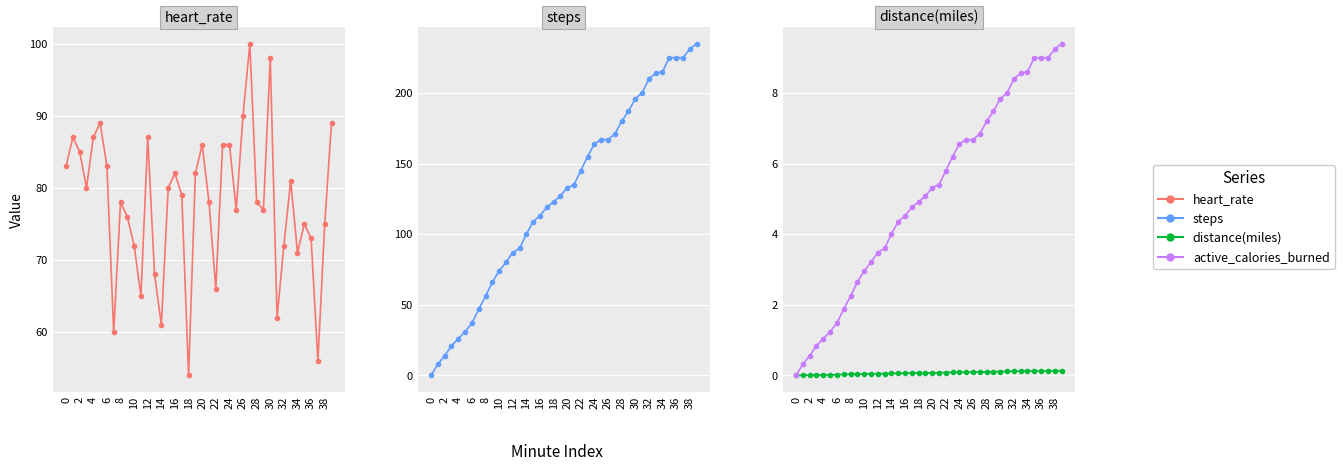

How many categories are shown in the chart?

40